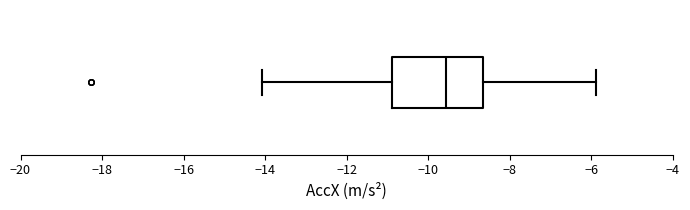

Where does the median line of the box sit on the x-axis? The values are not printed on the chart, so give them approximately, as read against the axis.

-9.6